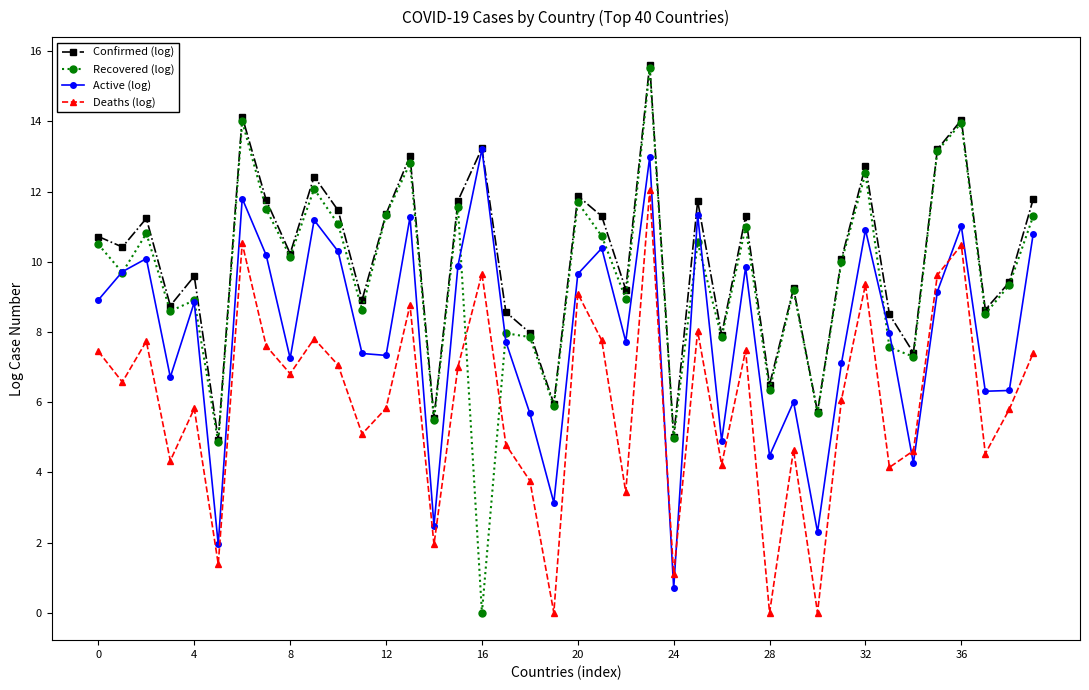

True or false: Deaths (log) and Confirmed (log) cross at least once.

False